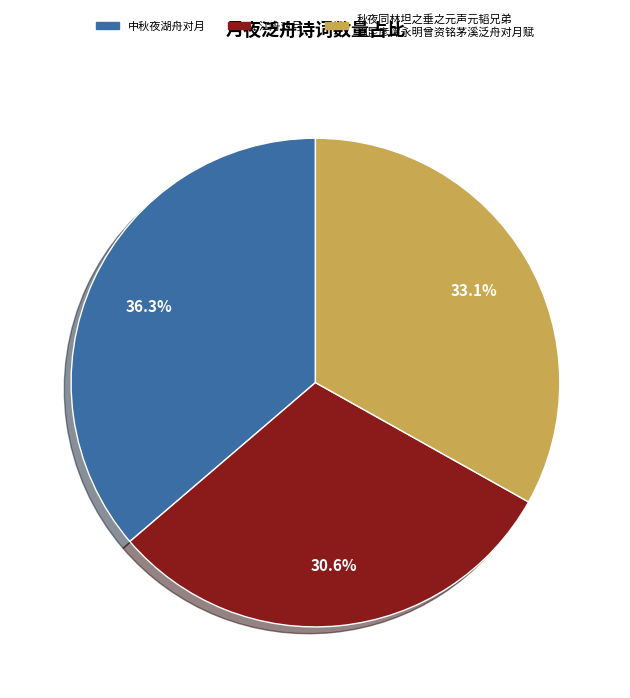

Is there a majority slice in this chart?

No